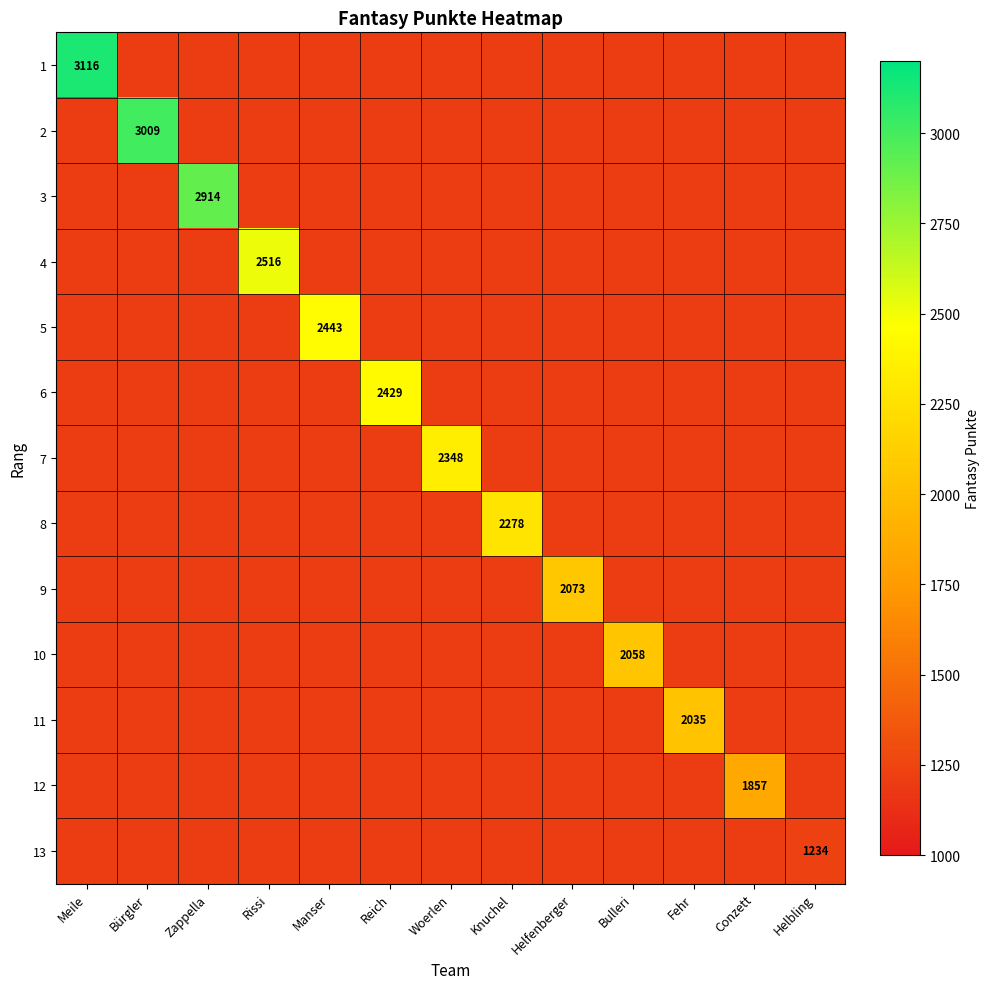

List the series in order of their overall mean, highest first.

1, 2, 3, 4, 5, 6, 7, 8, 9, 10, 11, 12, 13